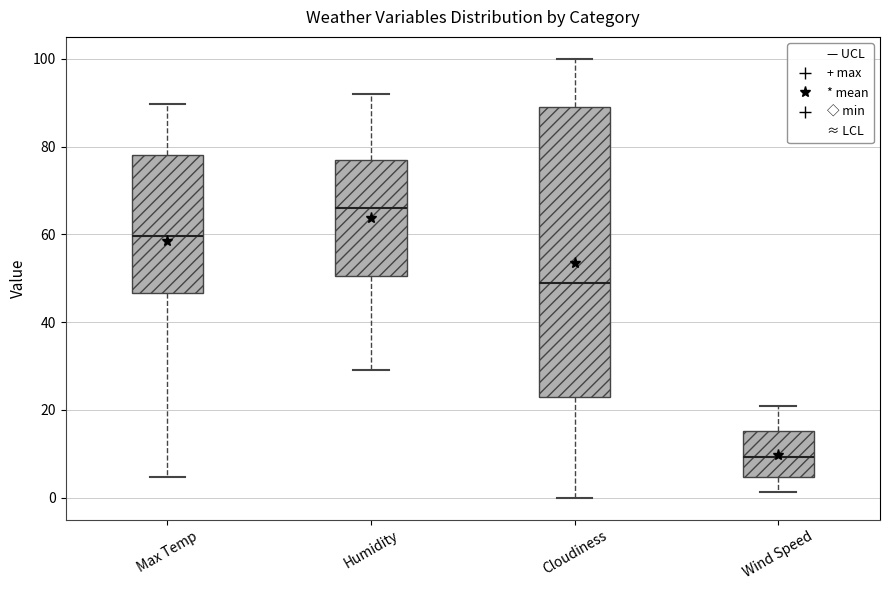

Reading left to right, transcribe this box plot: for each box, give where its median line is, the range the box spans, and where its two whiskers end, as read against the y-axis. The values are not printed on the chart, so give them approximately, as read against the axis.

Max Temp: median 60, box 46 to 78, whiskers 4 to 90
Humidity: median 66, box 50 to 78, whiskers 30 to 92
Cloudiness: median 50, box 24 to 90, whiskers 0 to 100
Wind Speed: median 10, box 4 to 16, whiskers 2 to 20